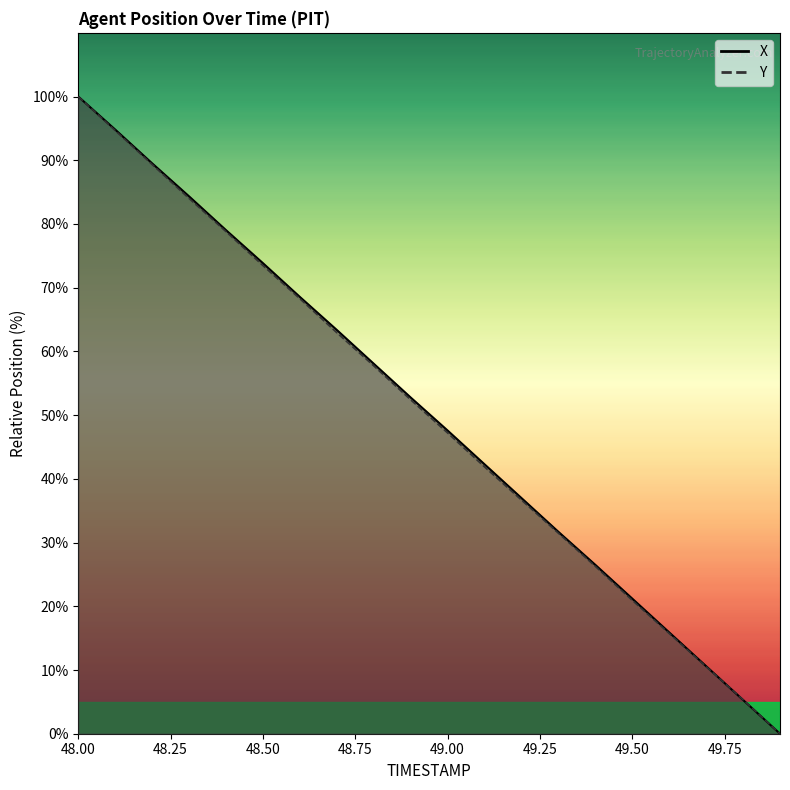

Reading left to right, list all the values displayed in this chart.

X: 100.0	94.8	89.5	84.3	79.0	73.9	68.6	63.4	58.1	52.8	47.6	42.3	37.0	31.7	26.5	21.2	15.9	10.6	5.3	0.0
Y: 100.0	94.7	89.3	84.0	78.8	73.5	68.3	62.9	57.7	52.4	47.2	41.9	36.7	31.5	26.3	20.9	15.7	10.5	5.3	0.0